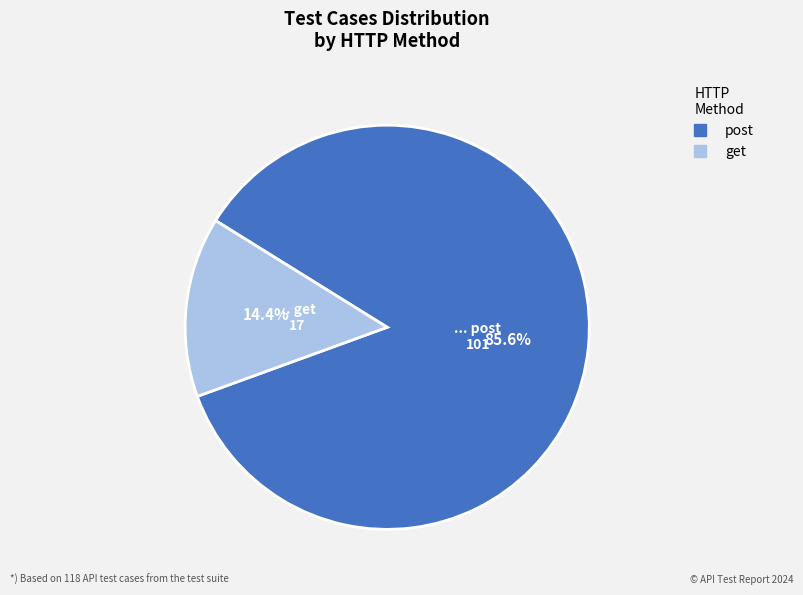

Which slice is the largest?

post